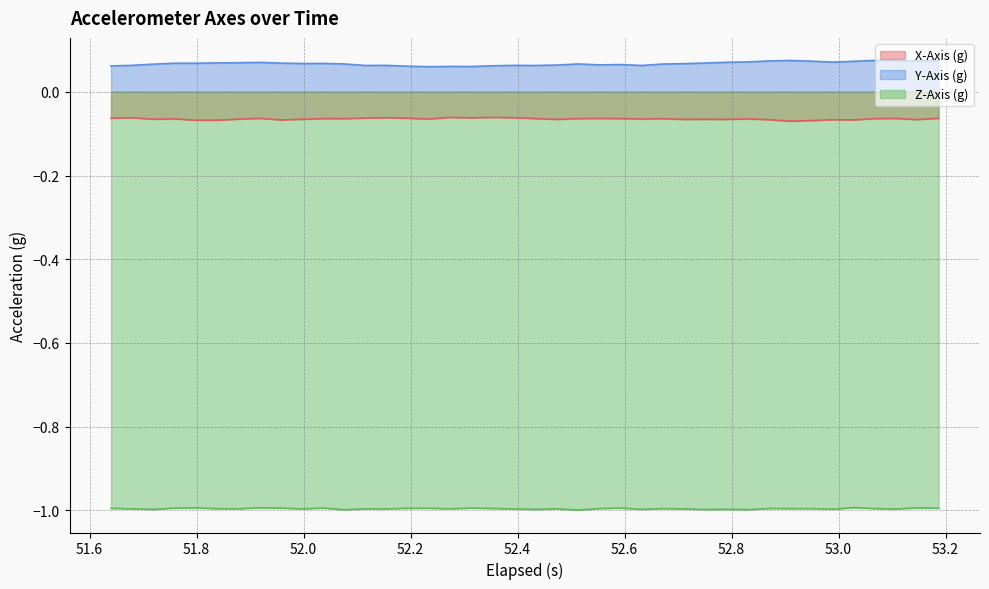

Which series has the largest total across all categories?

Y-Axis (g)